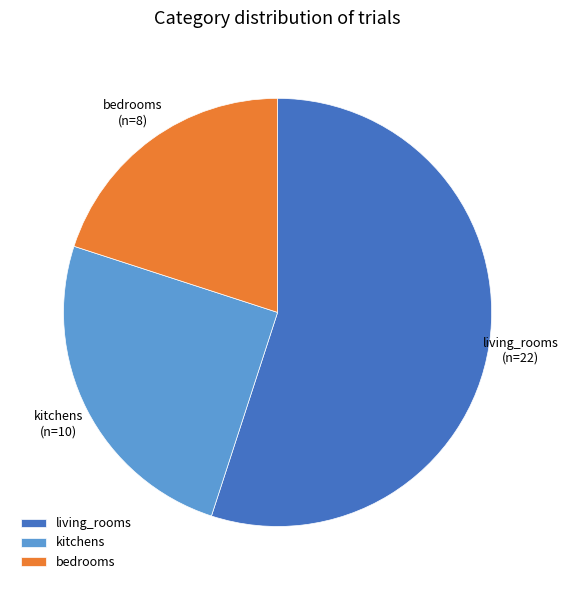

Is it true that bedrooms is 27% of the pie?

False